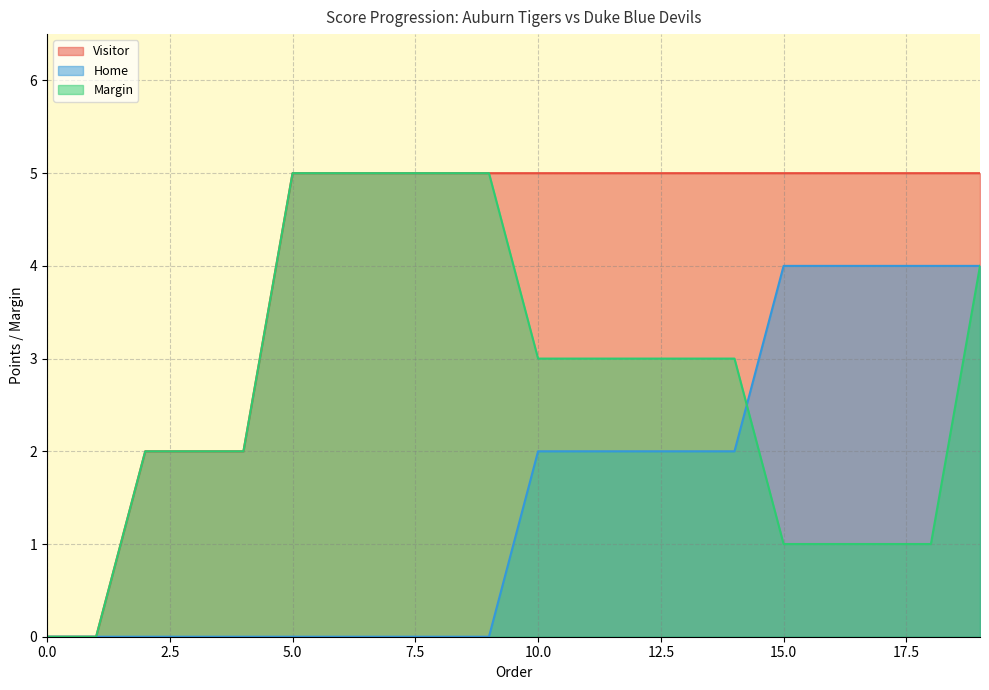

Between 15 and 10, which is larger?

15